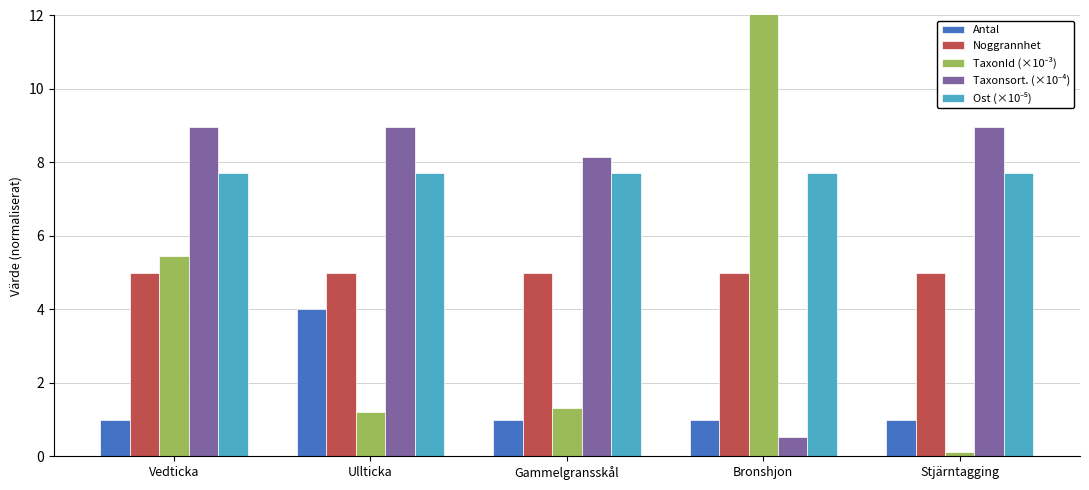

Reading left to right, extract all data points from this chart.

Antal: 1.0	4.0	1.0	1.0	1.0
Noggrannhet: 5.0	5.0	5.0	5.0	5.0
TaxonId (×10⁻³): 5.4	1.2	1.3	100.5	0.1
Taxonsort. (×10⁻⁴): 9.0	9.0	8.1	0.5	9.0
Ost (×10⁻⁵): 7.7	7.7	7.7	7.7	7.7